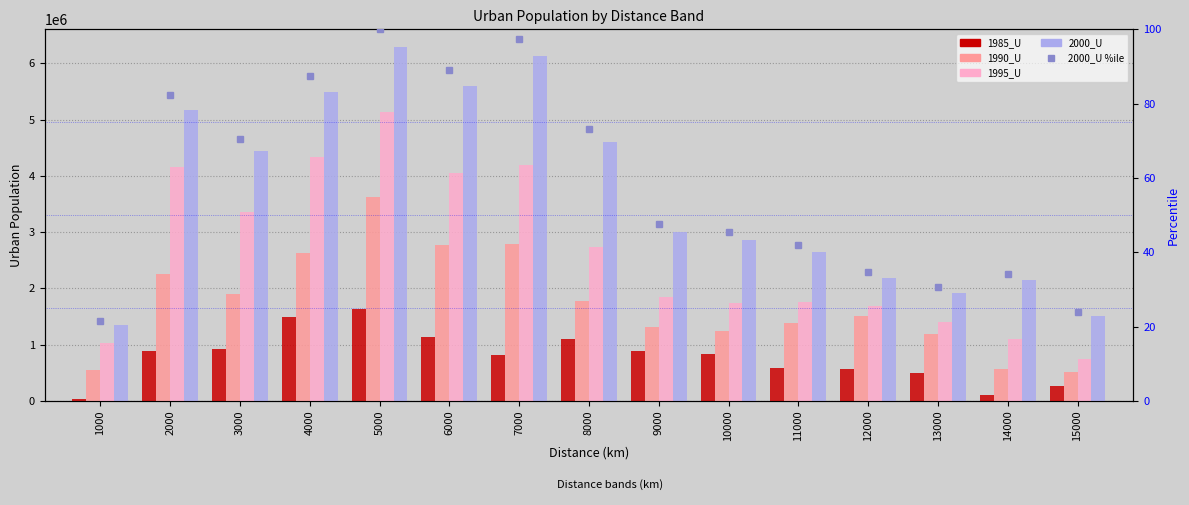

Rank the series by their maximum value, from highest to lowest.

2000_U, 1995_U, 1990_U, 1985_U, 2000_U %